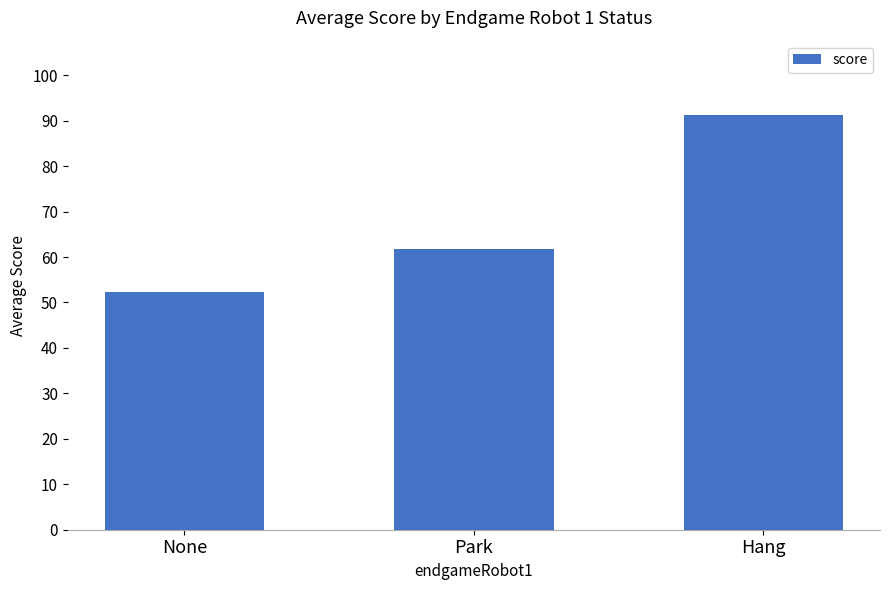

Count the number of data series in this chart.

1